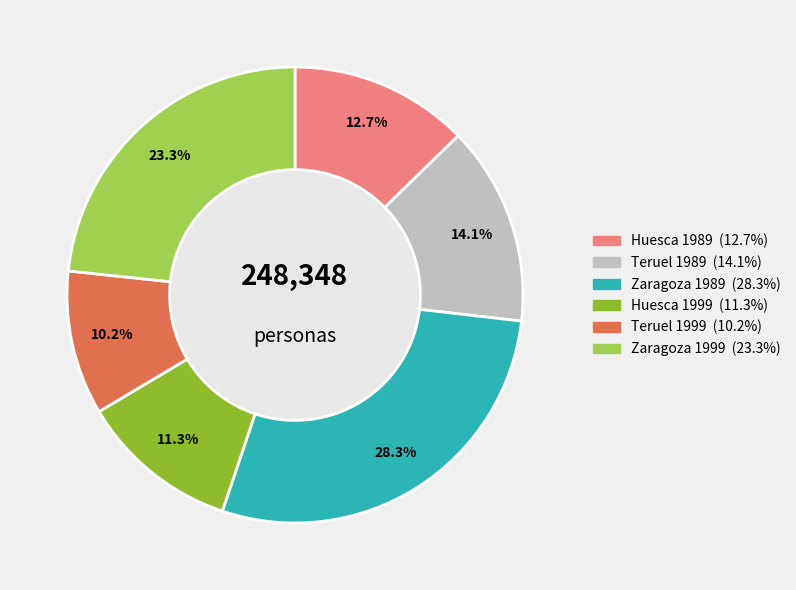

What portion of the pie excludes Teruel 1989?

85.9%